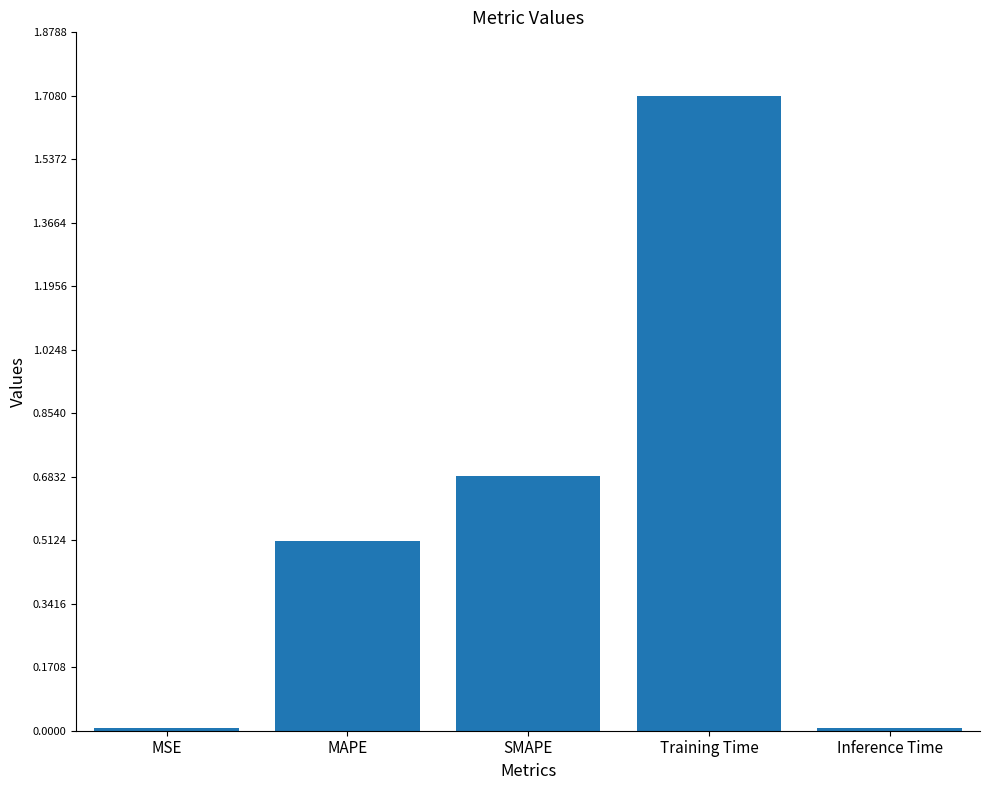

What is the value of the 4th bar from the left?

1.7